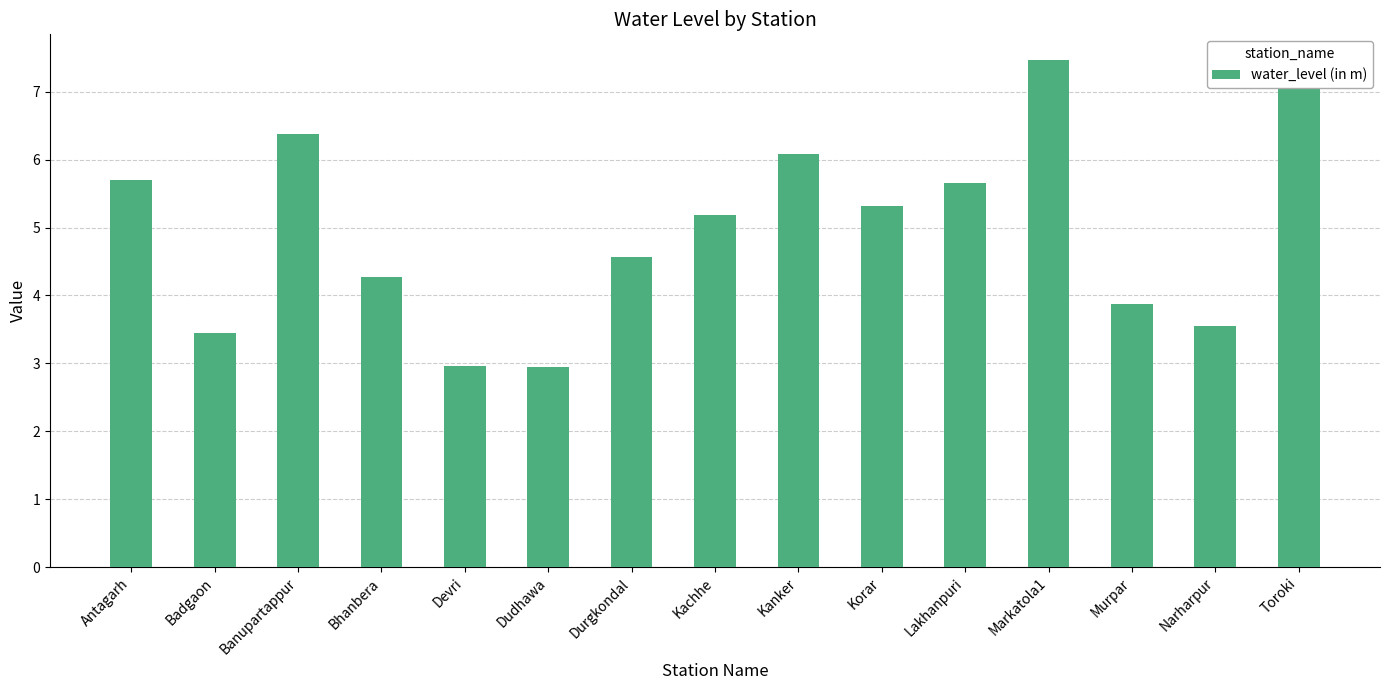

How many values are below 5?

7